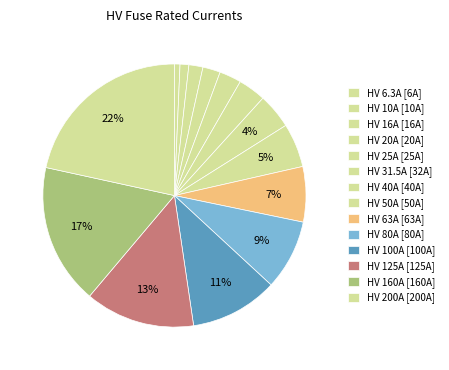

Which has a higher value, HV 200A or HV 6.3A?

HV 200A